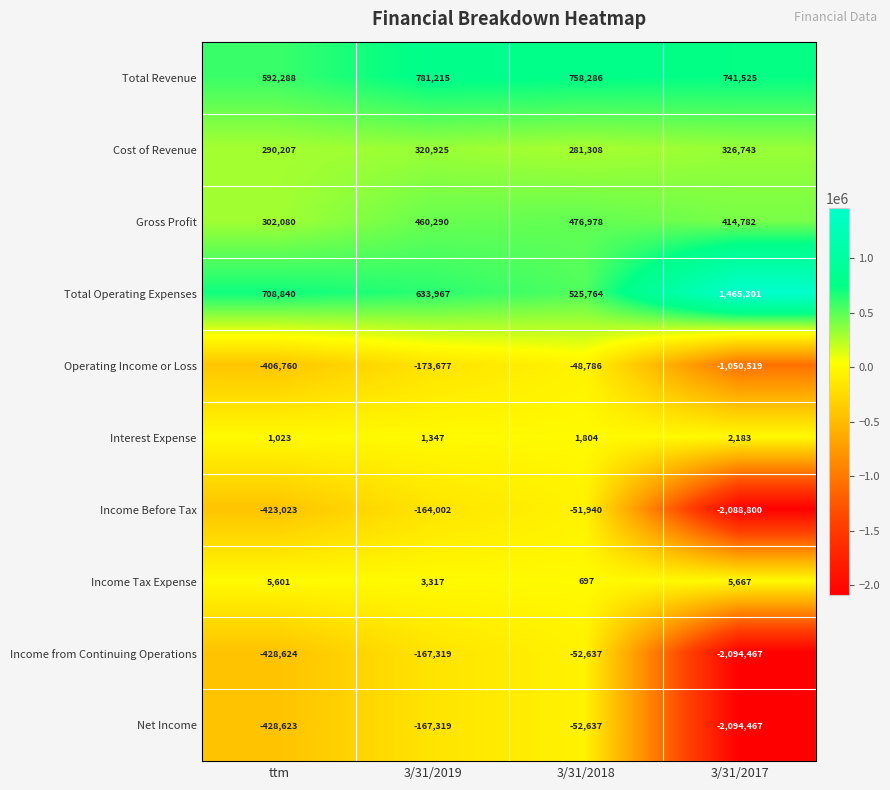

At which label does Total Revenue first exceed 758286?

3/31/2019